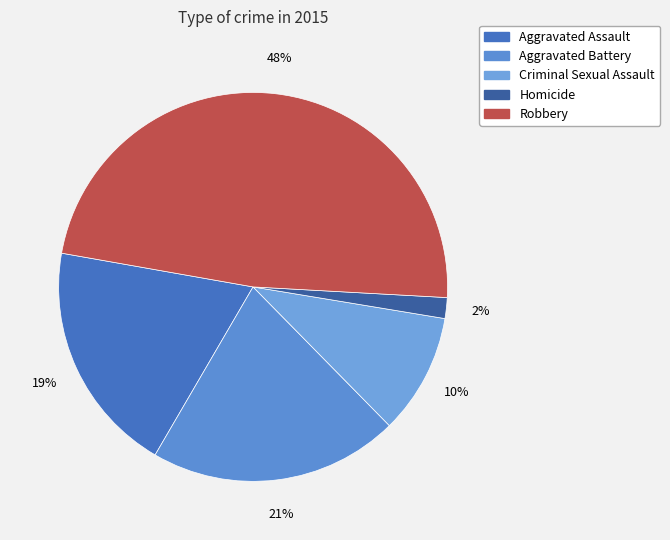

What percentage is the Criminal Sexual Assault slice, to the nearest percent?

10%